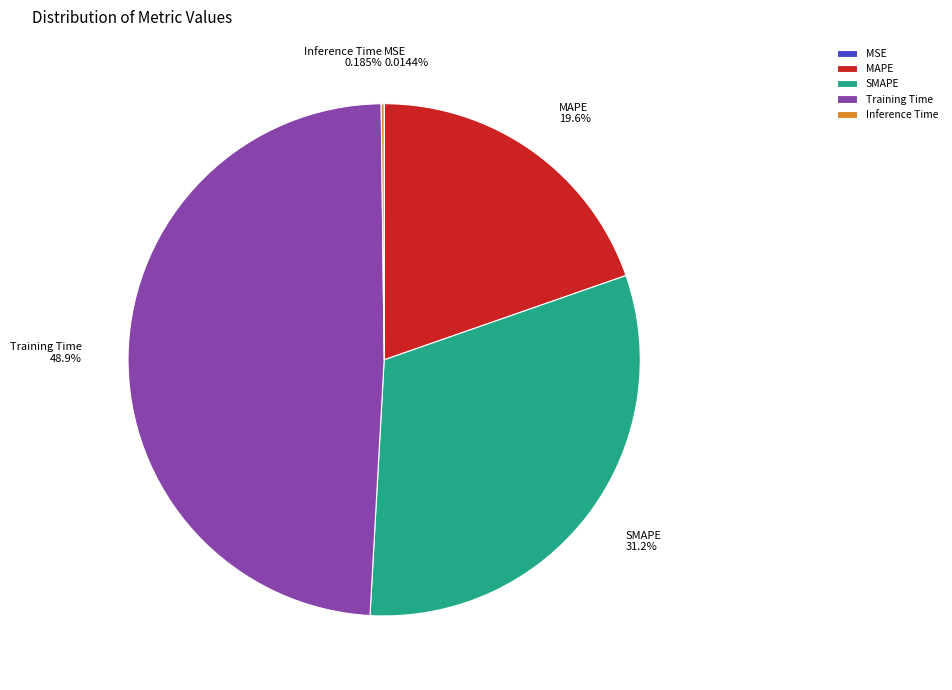

To the nearest percent, what is the difference between the MAPE and SMAPE slice percentages?

12%